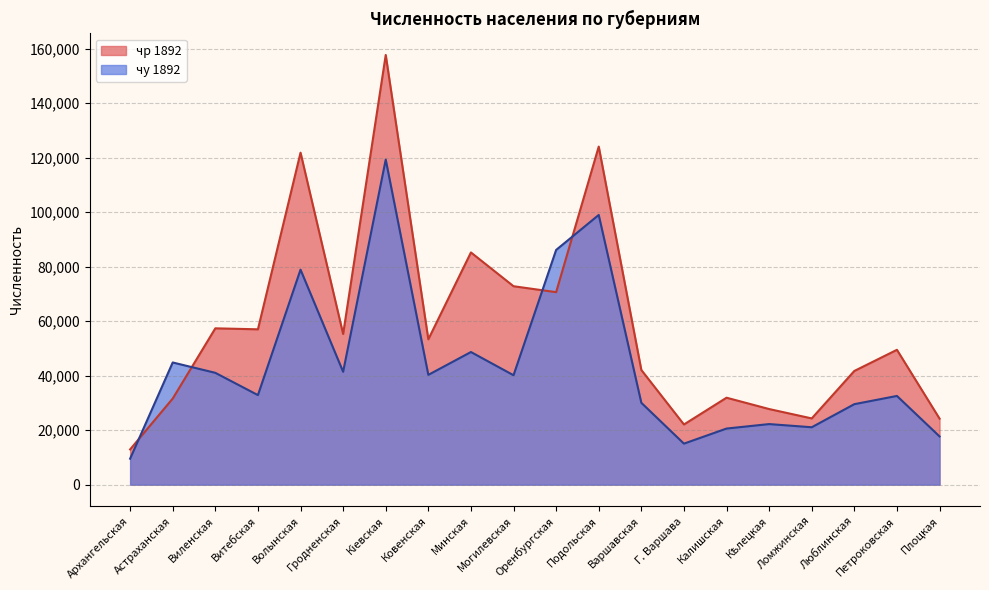

What is the sum of all чр 1892 values?

1163582